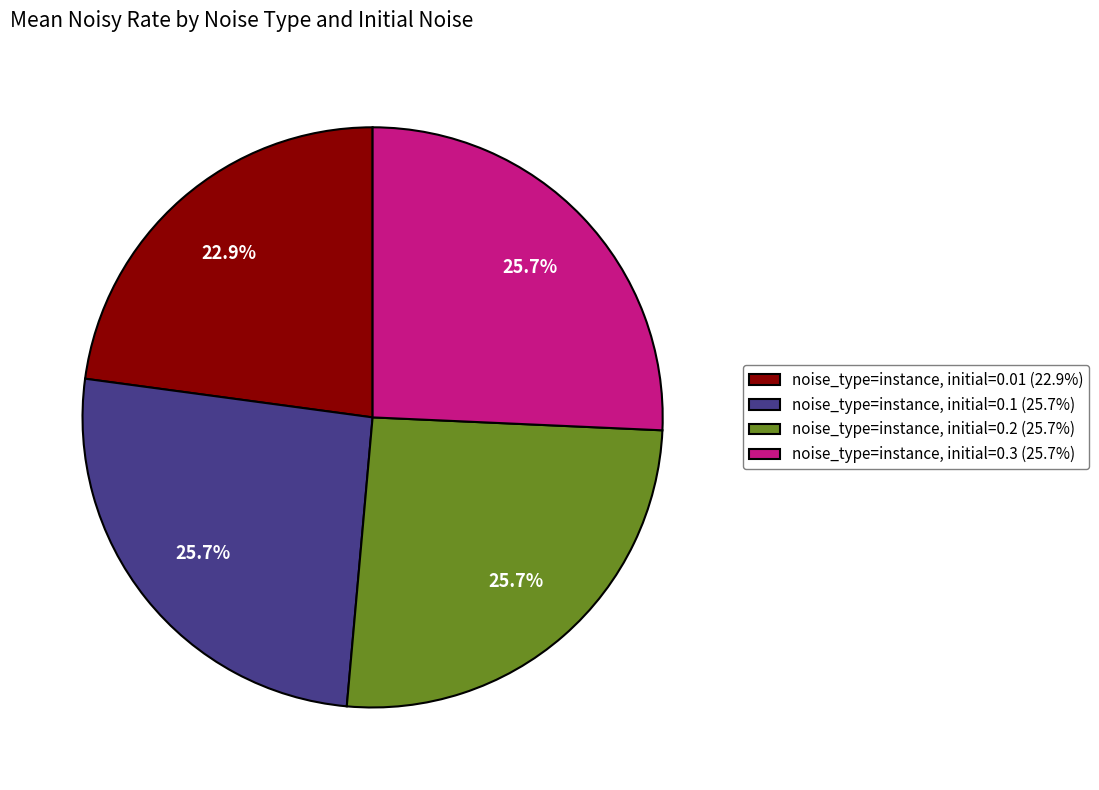

How many slices are in this pie chart?

4